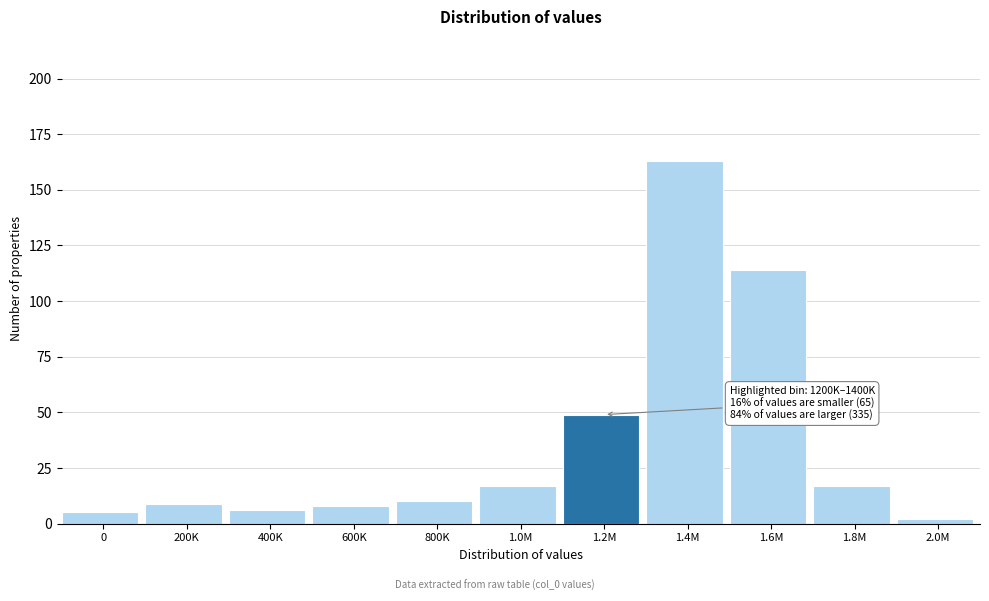

Reading right to left, extract all data points from this chart.

2	17	114	163	49	17	10	8	6	9	5